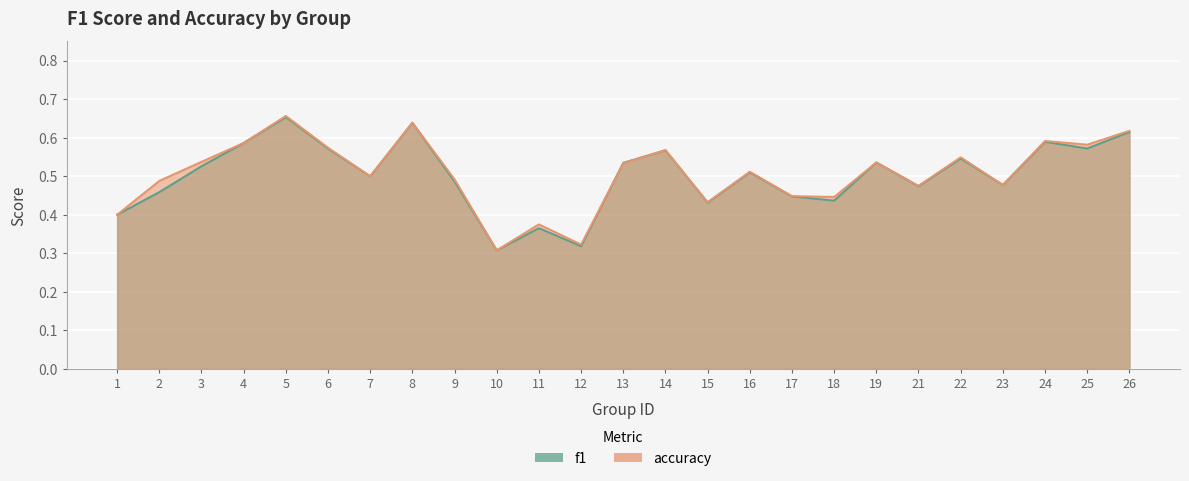

Reading left to right, extract all data points from this chart.

f1: 0.4	0.5	0.5	0.6	0.7	0.6	0.5	0.6	0.5	0.3	0.4	0.3	0.5	0.6	0.4	0.5	0.4	0.4	0.5	0.5	0.5	0.5	0.6	0.6	0.6
accuracy: 0.4	0.5	0.5	0.6	0.7	0.6	0.5	0.6	0.5	0.3	0.4	0.3	0.5	0.6	0.4	0.5	0.4	0.4	0.5	0.5	0.5	0.5	0.6	0.6	0.6